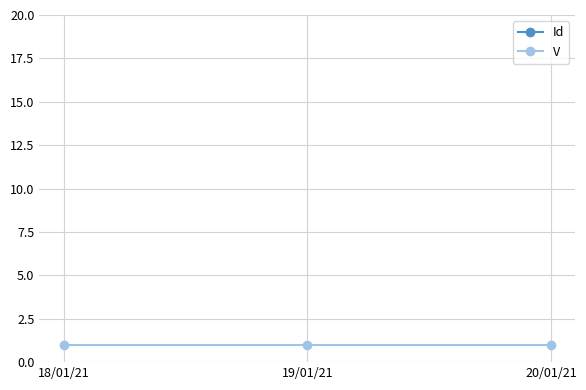

What is the lowest value of the Id series?

232.5